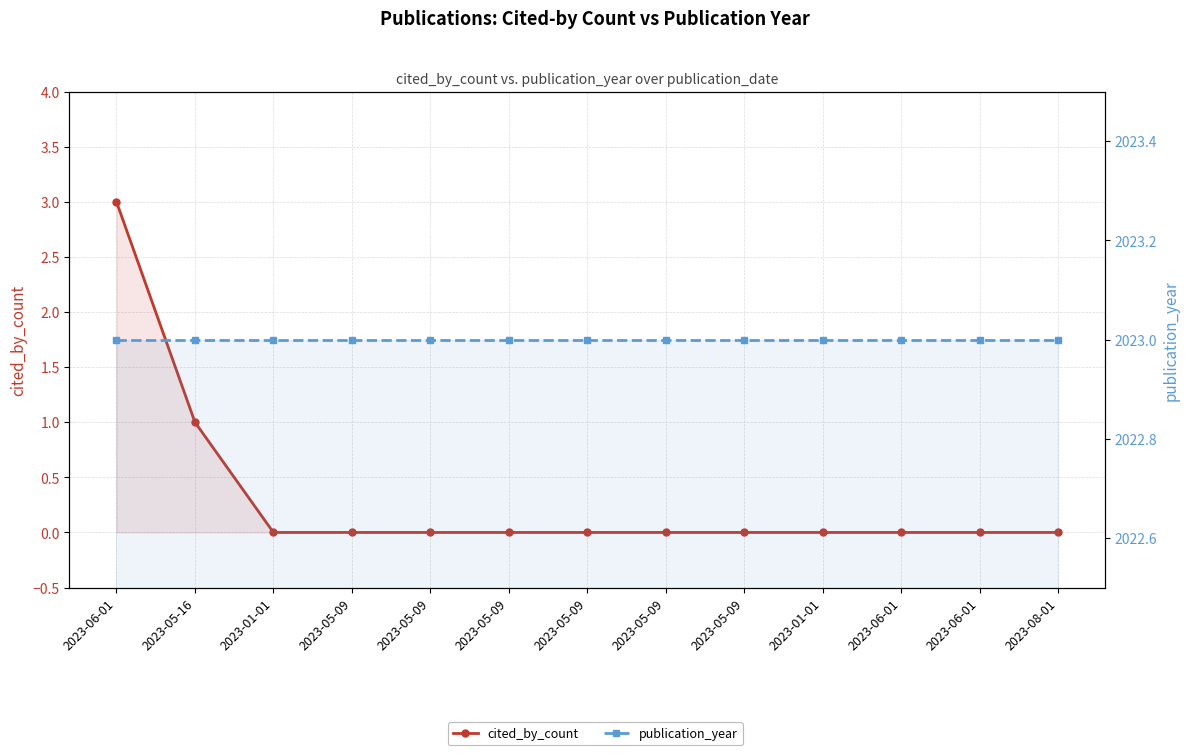

Is the value of cited_by_count at 2023-05-09 greater than the value of publication_year at 2023-06-01?

No